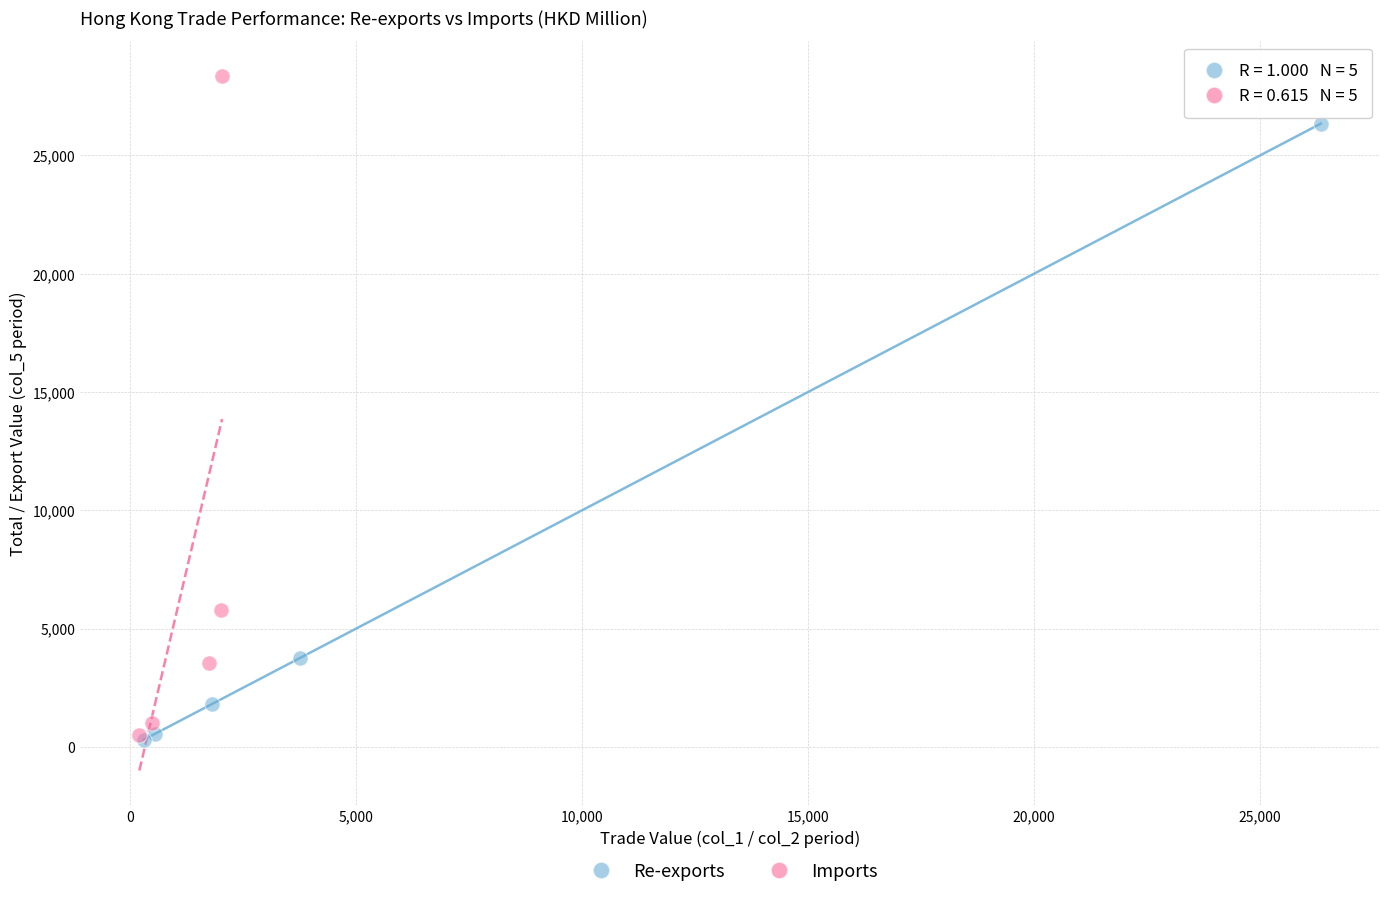

Which series has the largest Y range (max minus min)?

Imports